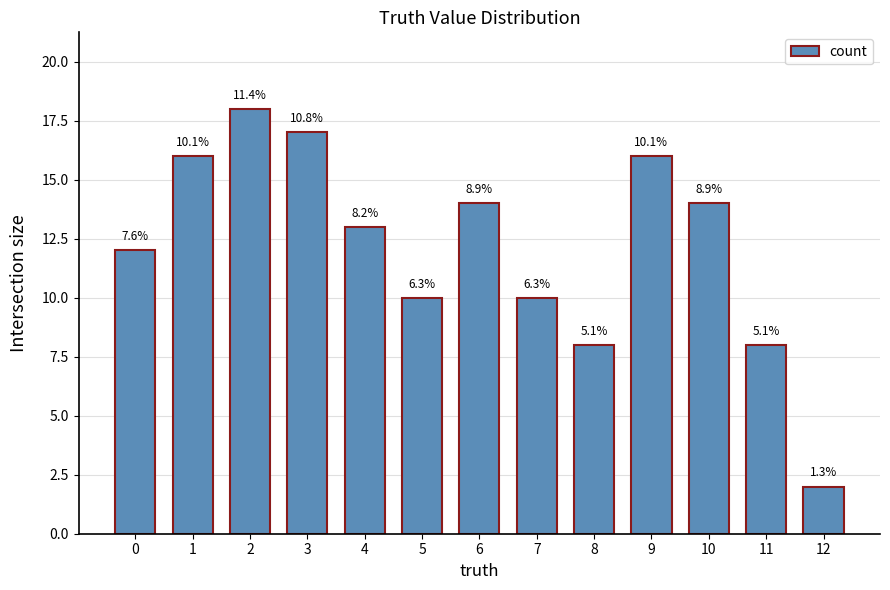

At which category does the chart reach its minimum across all series?

12